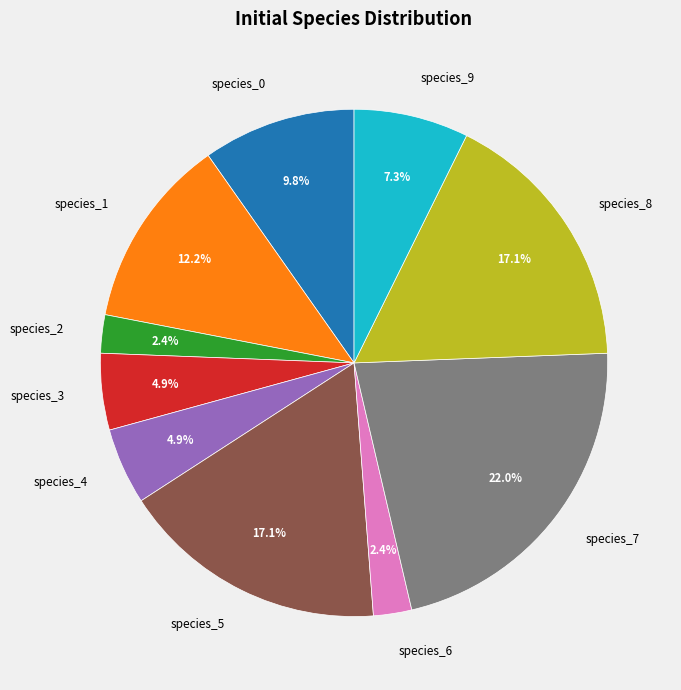

How many slices are in this pie chart?

10